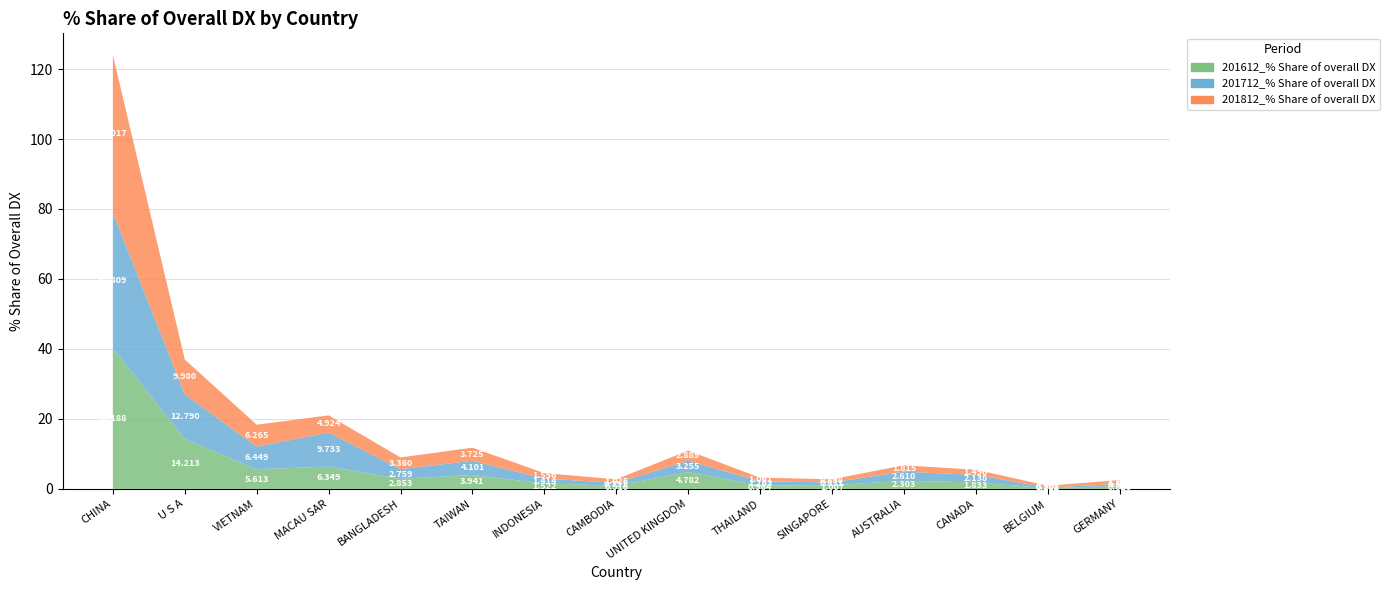

Reading right to left, list all the values displayed in this chart.

201612_% Share of overall DX: GERMANY=0.8	BELGIUM=0.2	CANADA=1.8	AUSTRALIA=2.3	SINGAPORE=1.0	THAILAND=1.0	UNITED KINGDOM=4.8	CAMBODIA=0.9	INDONESIA=1.5	TAIWAN=3.9	BANGLADESH=2.9	MACAU SAR=6.3	VIETNAM=5.6	U S A=14.2	CHINA=40.2
201712_% Share of overall DX: GERMANY=0.6	BELGIUM=0.2	CANADA=2.1	AUSTRALIA=2.6	SINGAPORE=0.8	THAILAND=1.2	UNITED KINGDOM=3.3	CAMBODIA=0.8	INDONESIA=1.4	TAIWAN=4.1	BANGLADESH=2.8	MACAU SAR=9.7	VIETNAM=6.4	U S A=12.8	CHINA=38.8
201812_% Share of overall DX: GERMANY=1.1	BELGIUM=0.5	CANADA=1.5	AUSTRALIA=1.8	SINGAPORE=0.9	THAILAND=1.1	UNITED KINGDOM=2.9	CAMBODIA=1.0	INDONESIA=1.6	TAIWAN=3.7	BANGLADESH=3.4	MACAU SAR=4.9	VIETNAM=6.3	U S A=10.0	CHINA=45.0